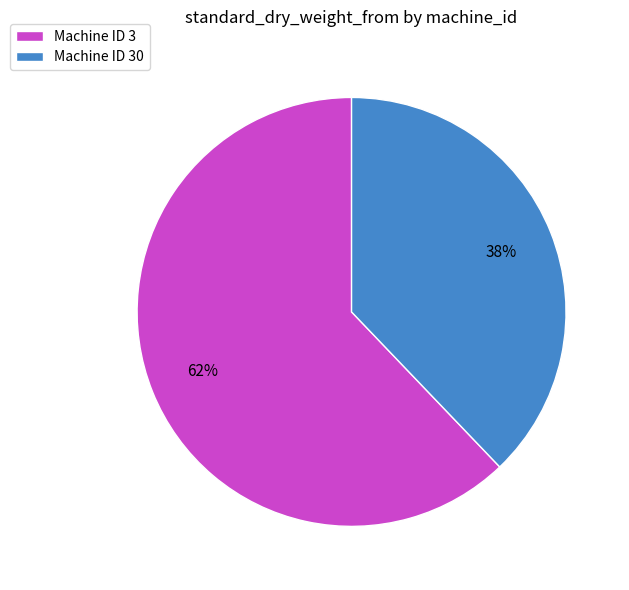

Combined, do Machine ID 3 and Machine ID 30 account for over 50%?

Yes